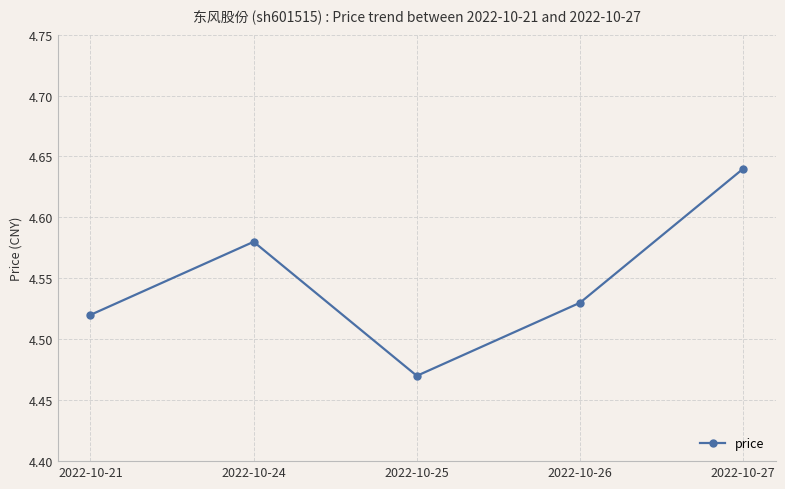

Which has a higher value, 2022-10-24 or 2022-10-27?

2022-10-27